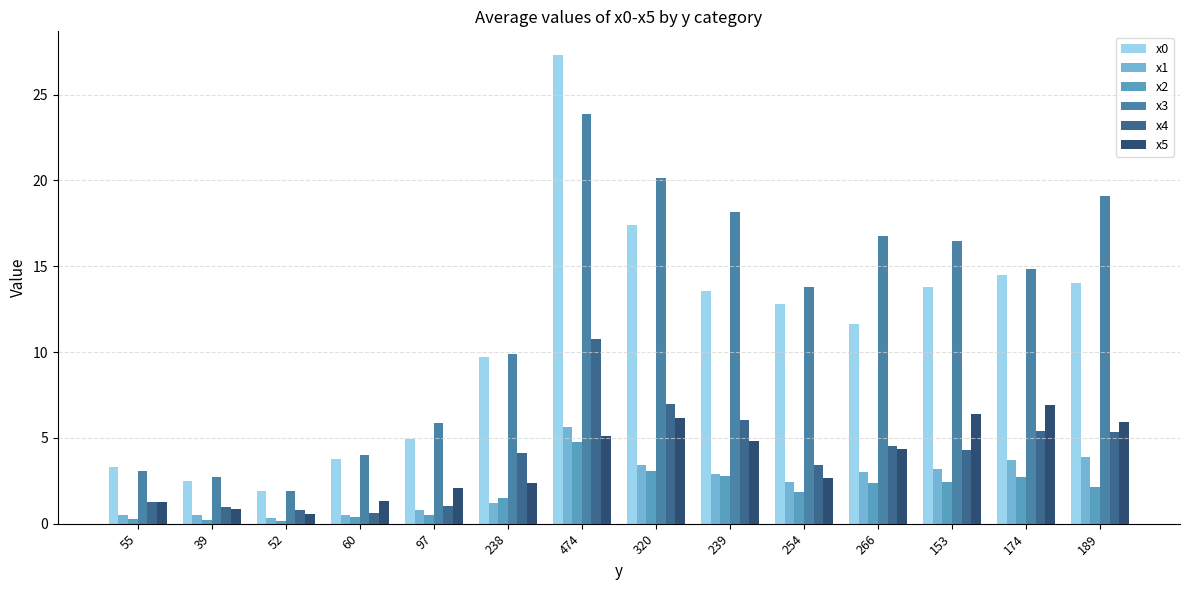

What is the maximum value for x0?

27.3